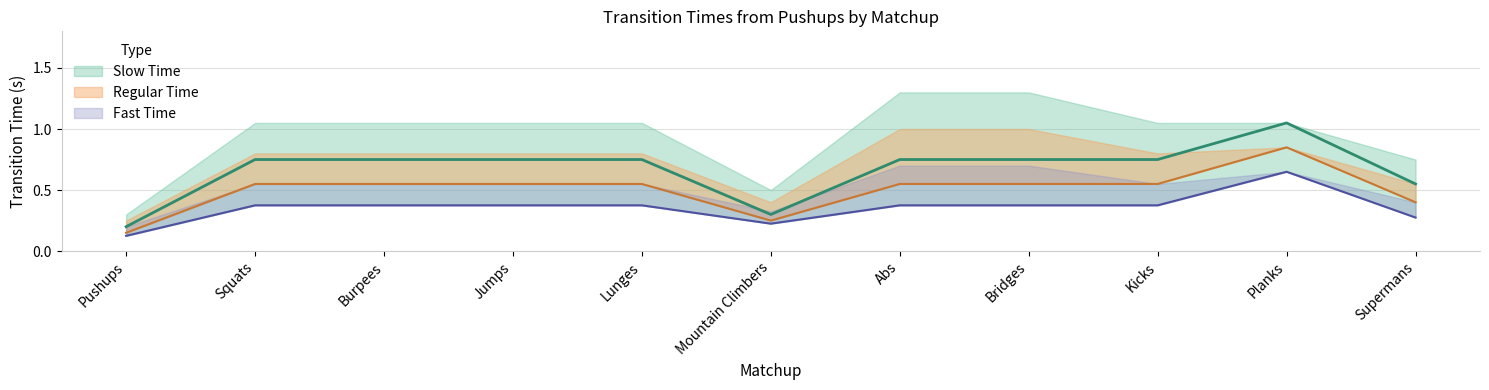

What is the difference between the second highest and minimum values in the Slow Time series?

0.6